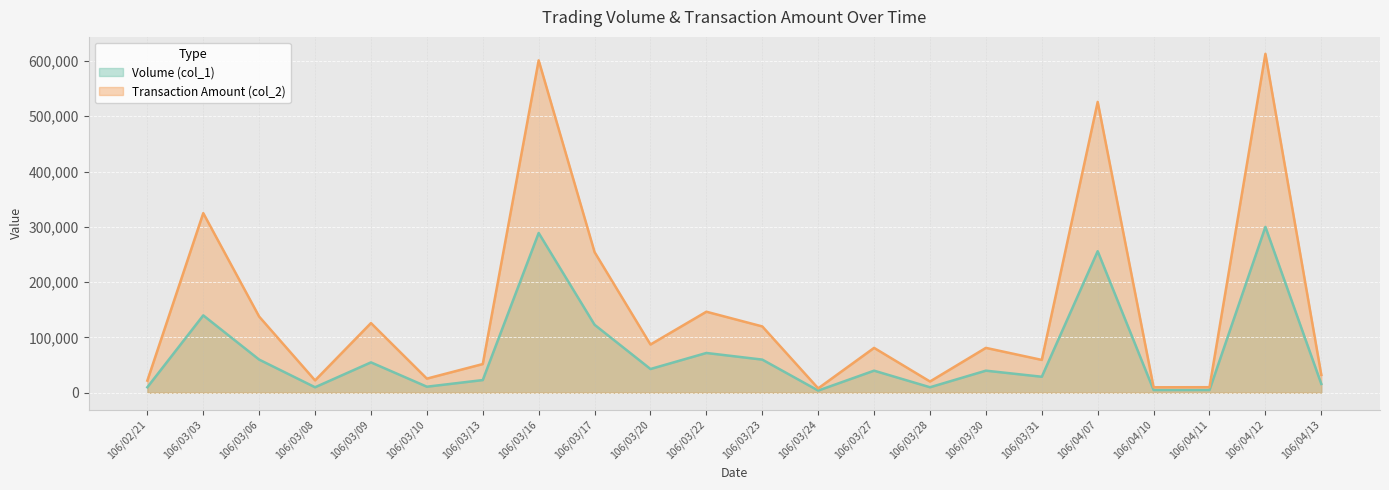

Between 106/03/31 and 106/04/07, which series saw the biggest shift?

Transaction Amount (col_2) (line)